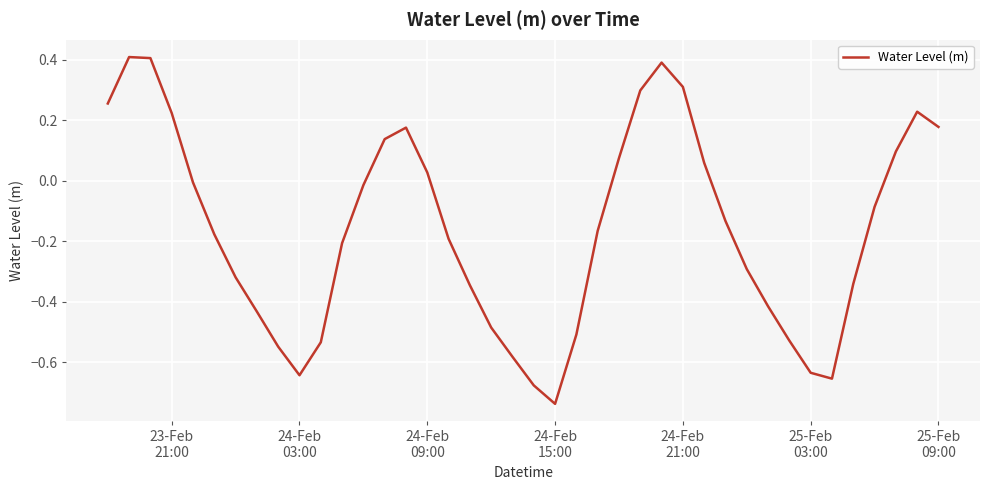

What is the difference between the maximum and minimum values?

1.1